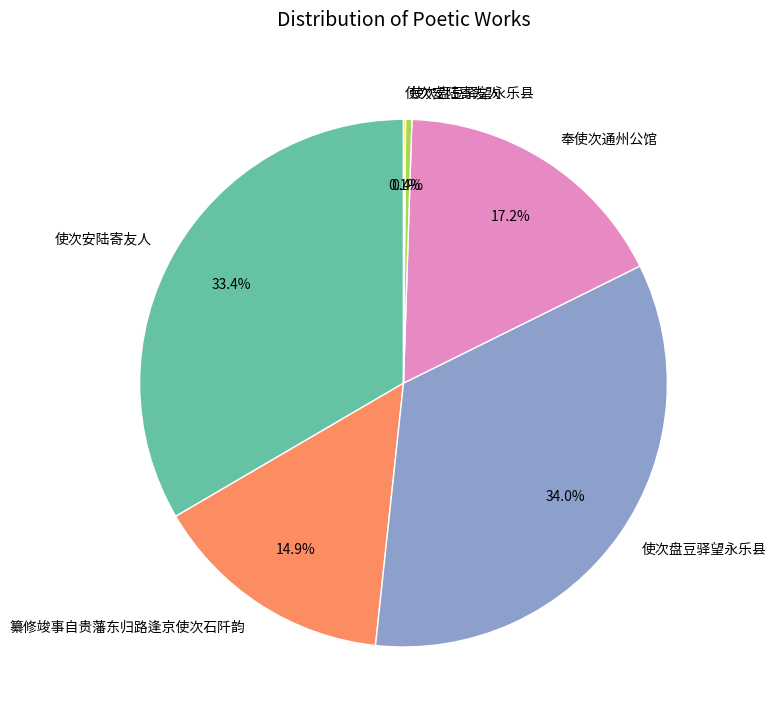

Is there a majority slice in this chart?

No